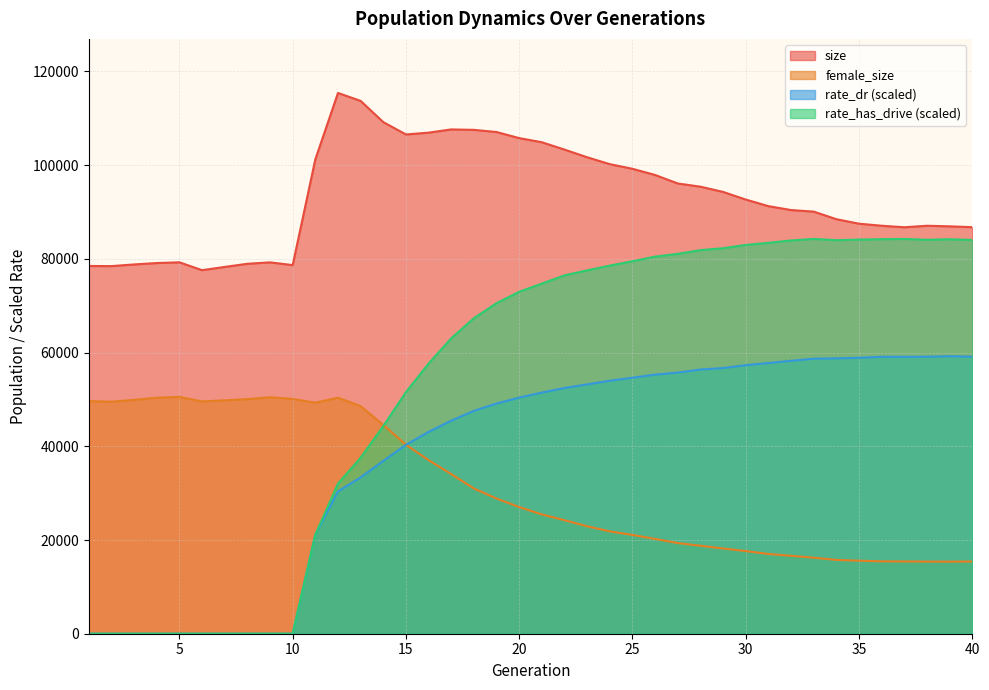

What is the value of the rate_has_drive point at the 38th from the left?

84083.0